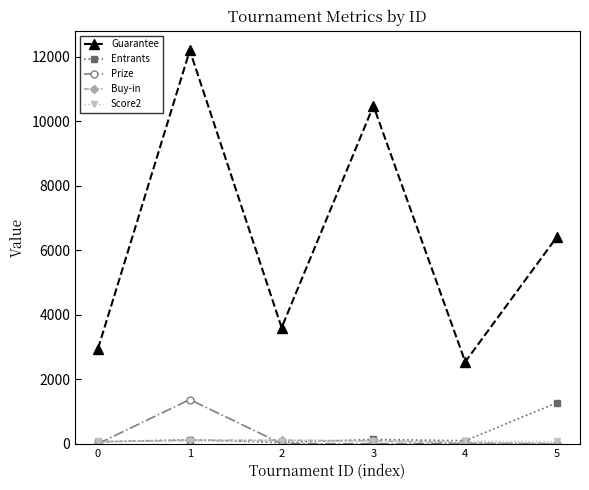

Rank the categories by Guarantee value from highest to lowest.

1, 3, 5, 2, 0, 4